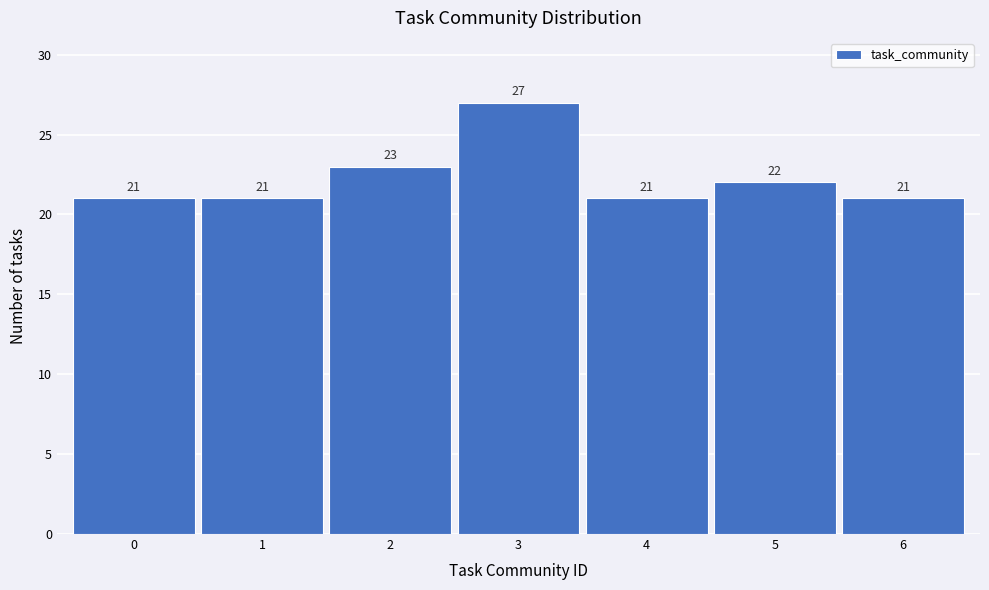

How tall is the bar that spans 5.5 to 6.5 on the x-axis?

21